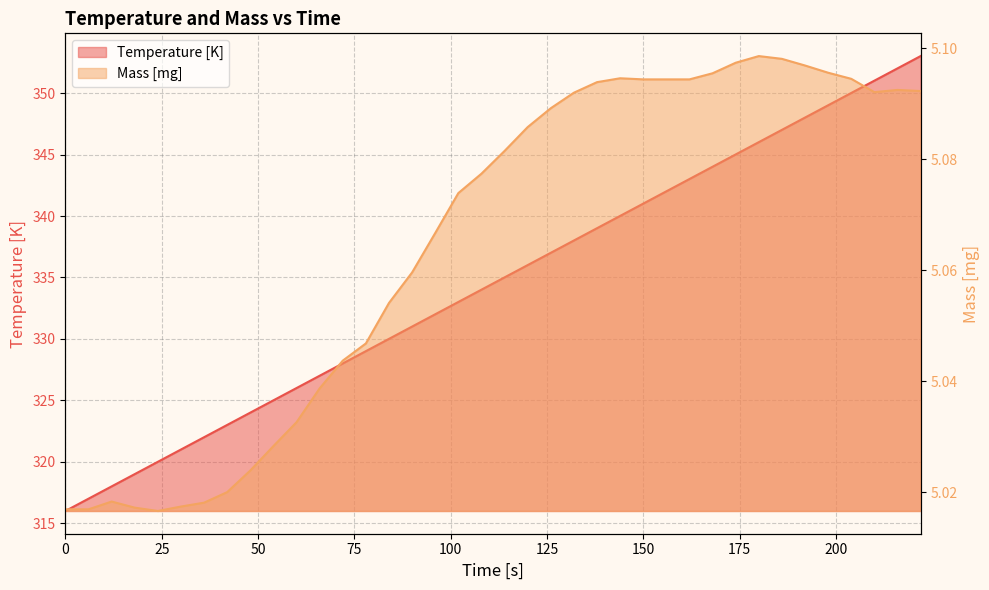

What is the difference between the maximum and minimum values in the Temperature [K] series?

37.0